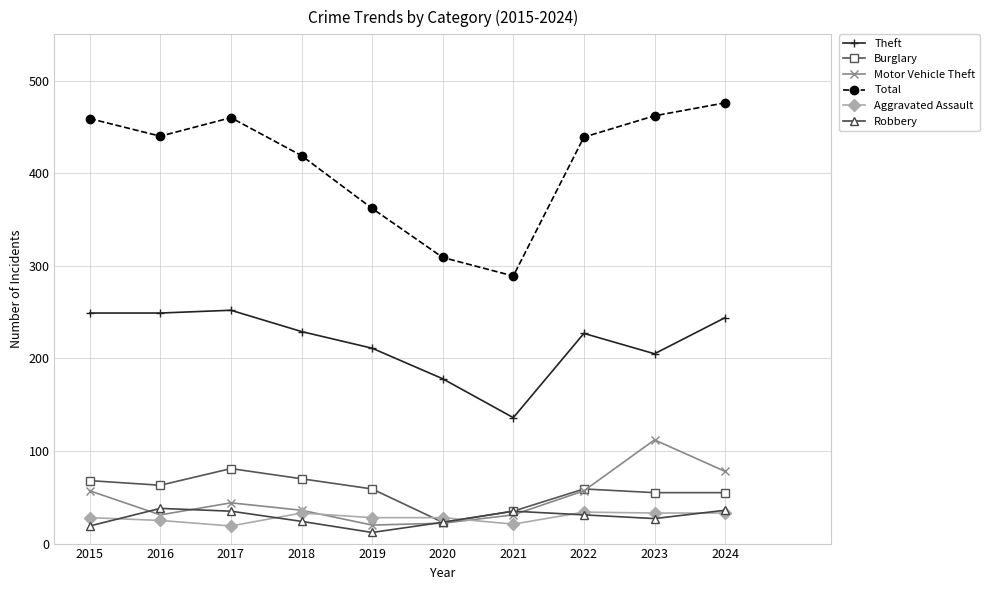

What is the average value of the Robbery series?

28